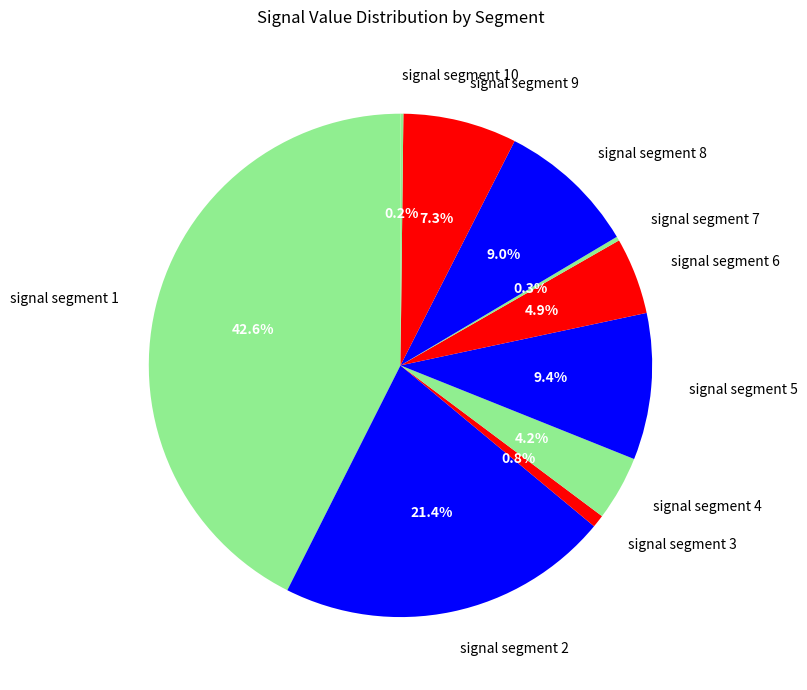

To the nearest percent, what percentage of the pie is signal segment 8?

9%